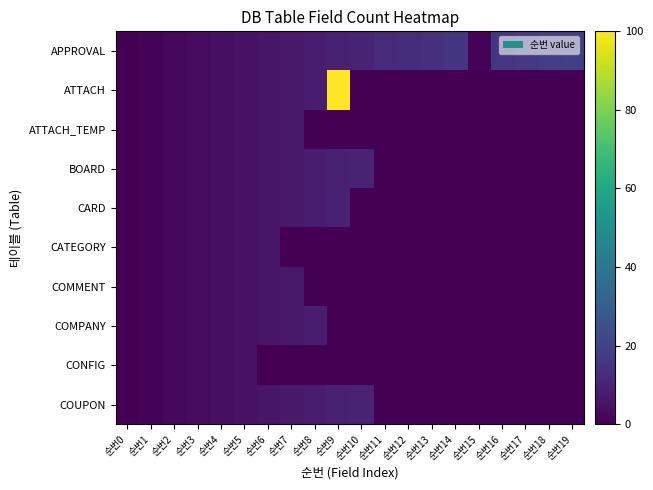

Between 순번7 and 순번13, which is larger?

순번13